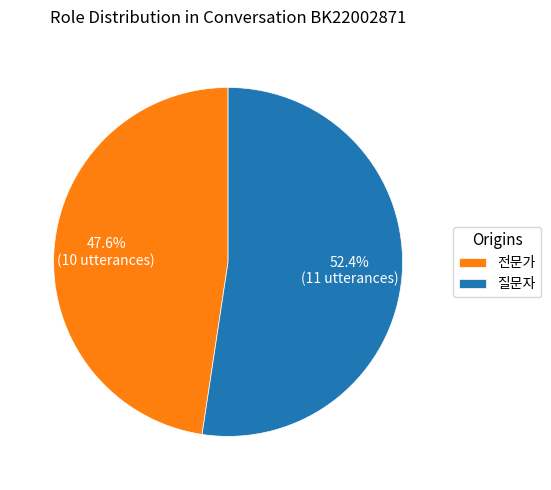

Rank the categories by value from lowest to highest.

전문가, 질문자